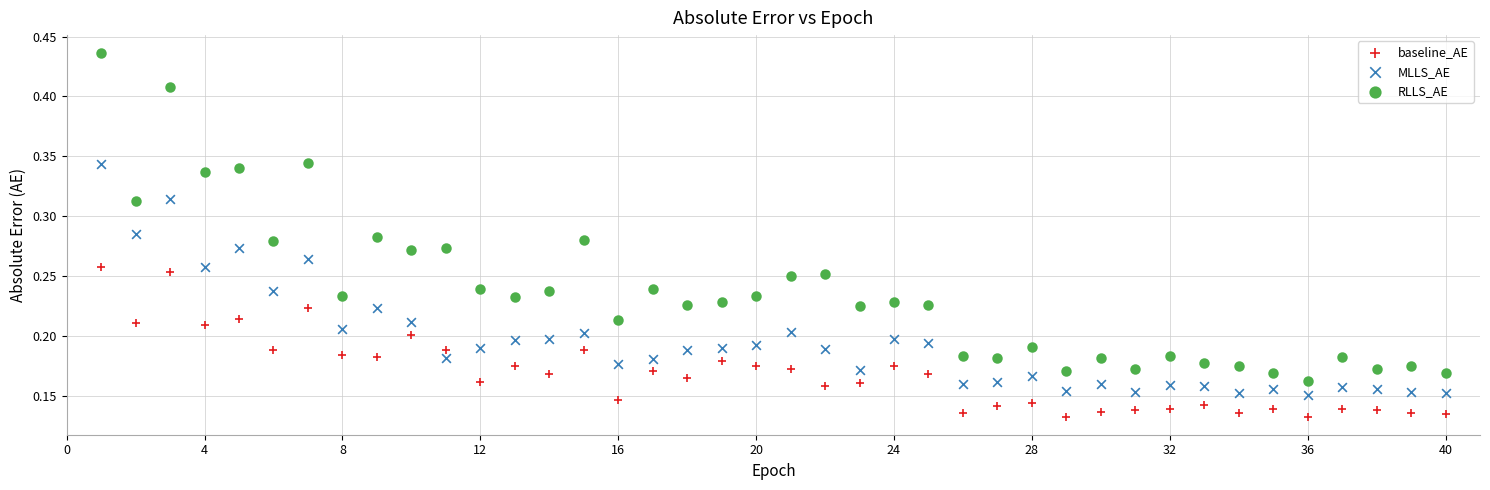

Which series reaches the minimum Y coordinate?

baseline_AE